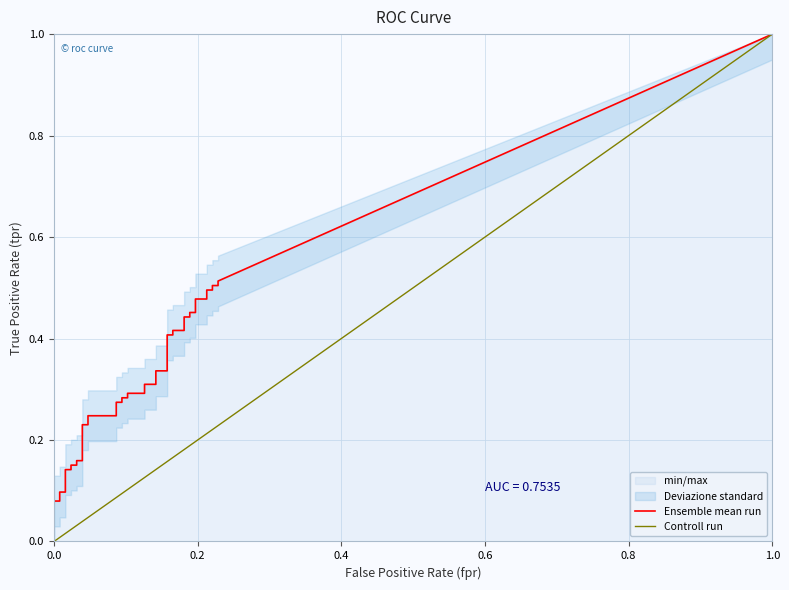

True or false: fpr has more than 0 interior local peaks.

False